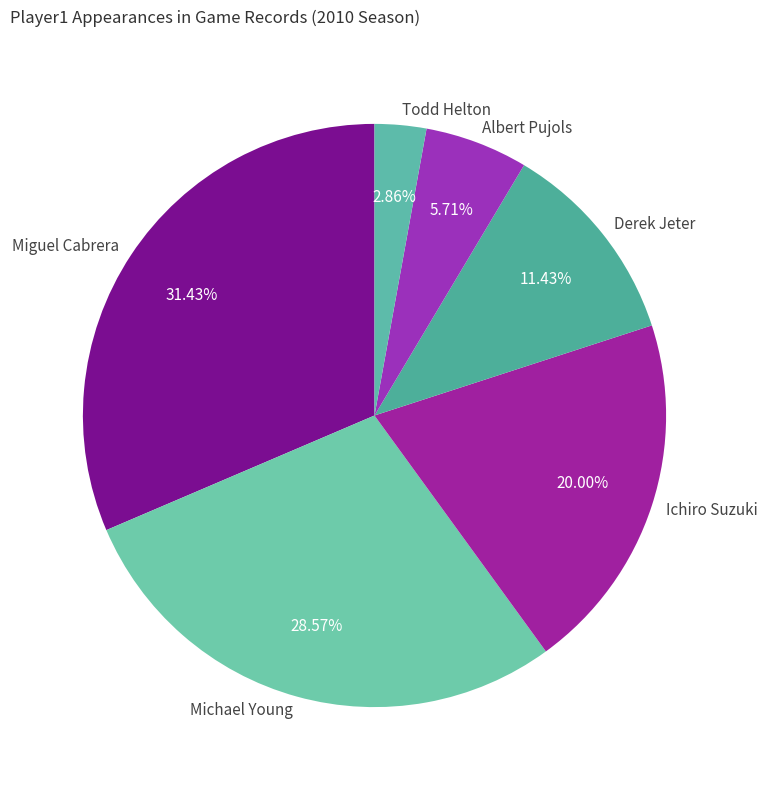

Count the number of slices in the pie.

6